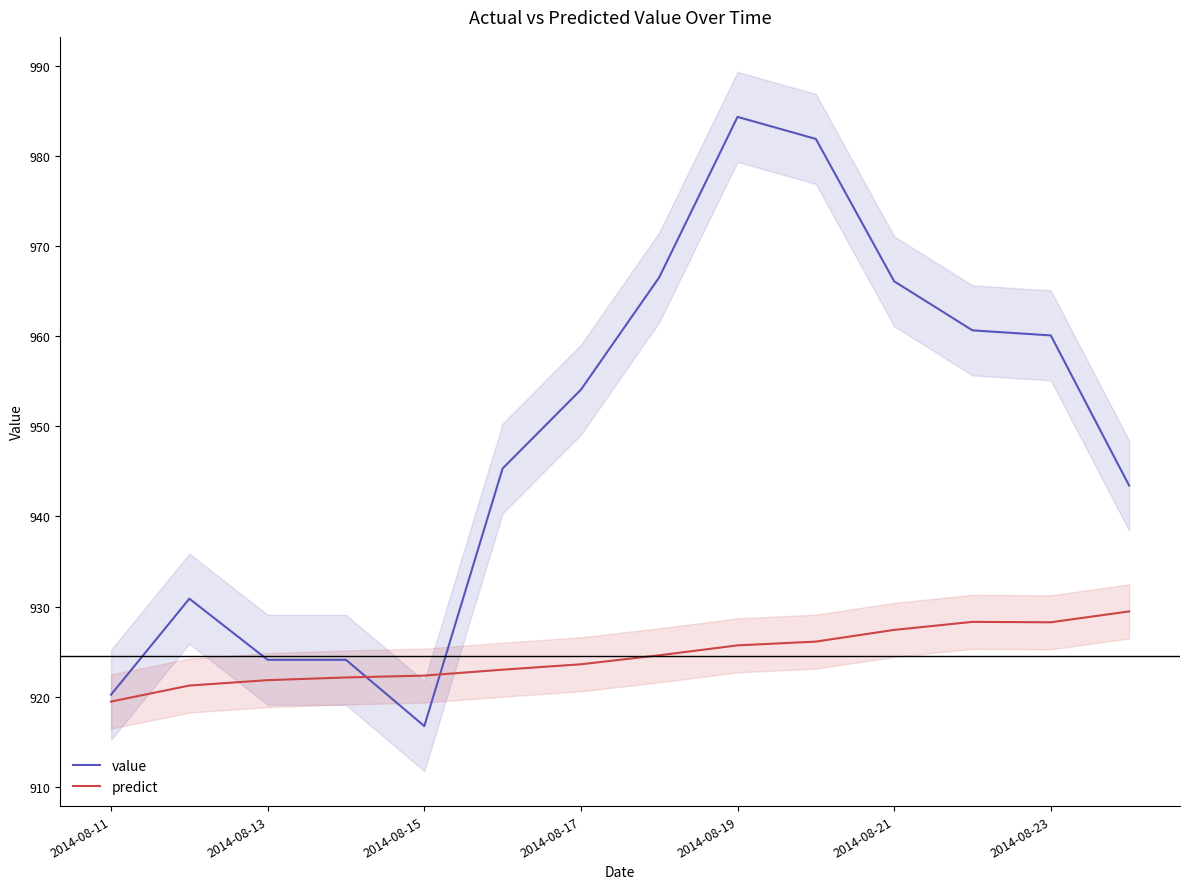

True or false: value and predict intersect in this chart.

True